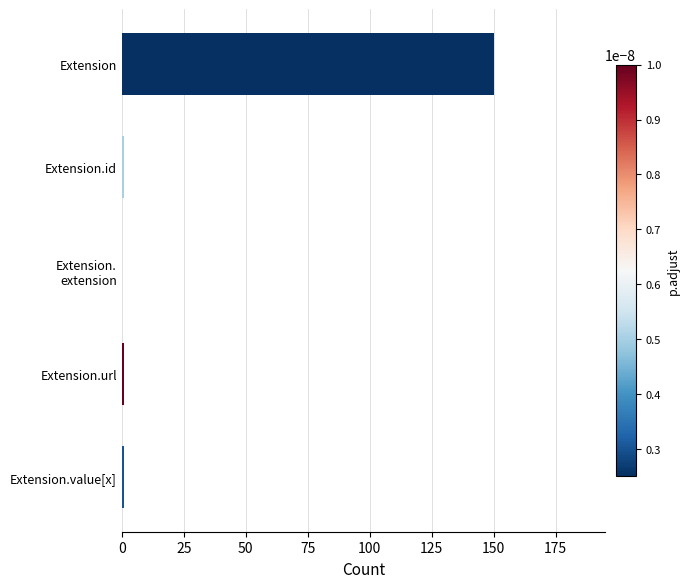

True or false: the data shows 150 at Extension.

True